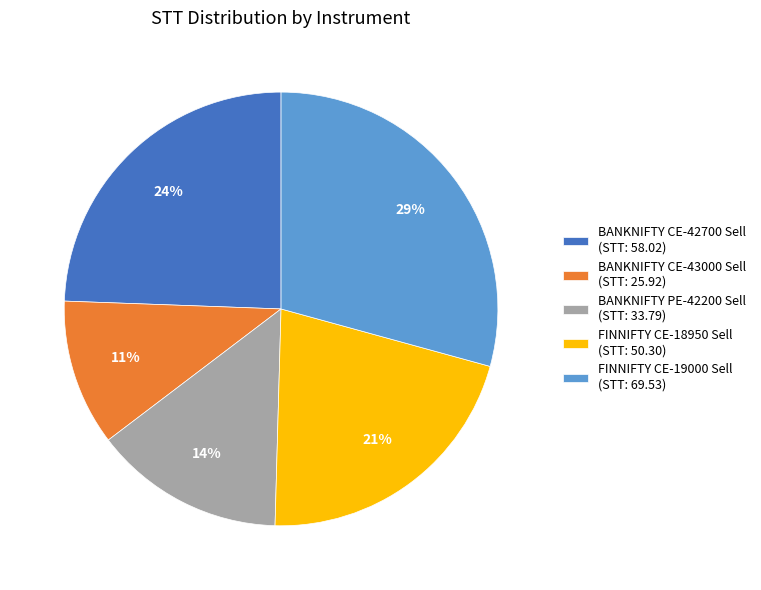

To the nearest percent, what portion does BANKNIFTY CE-42700 Sell (STT: 58.02) represent?

24%